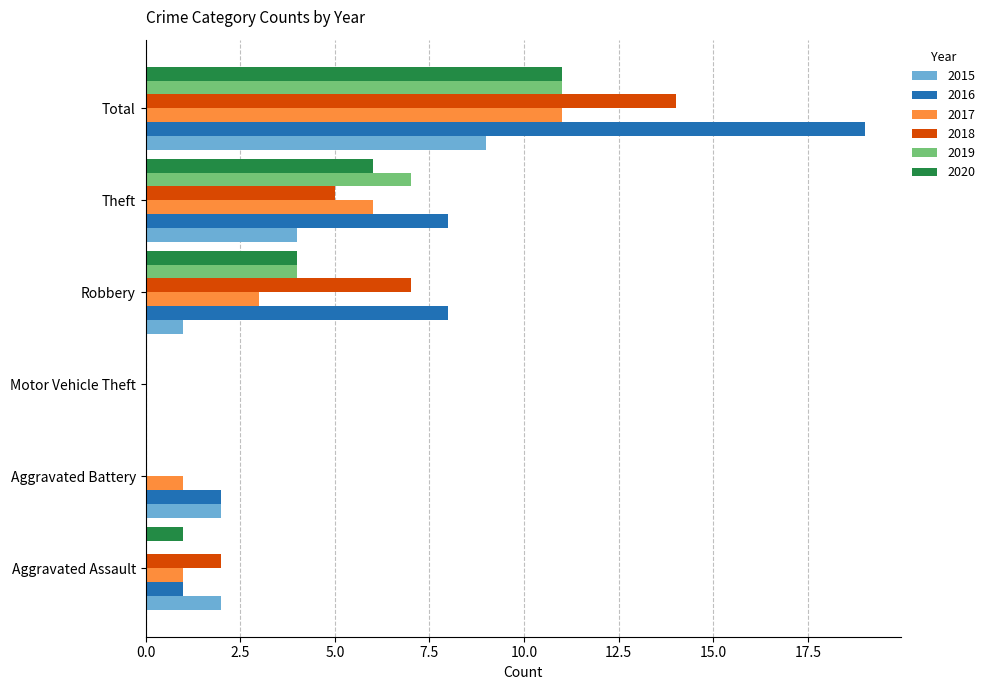

What is the approximate value of 2020 at Theft?

6